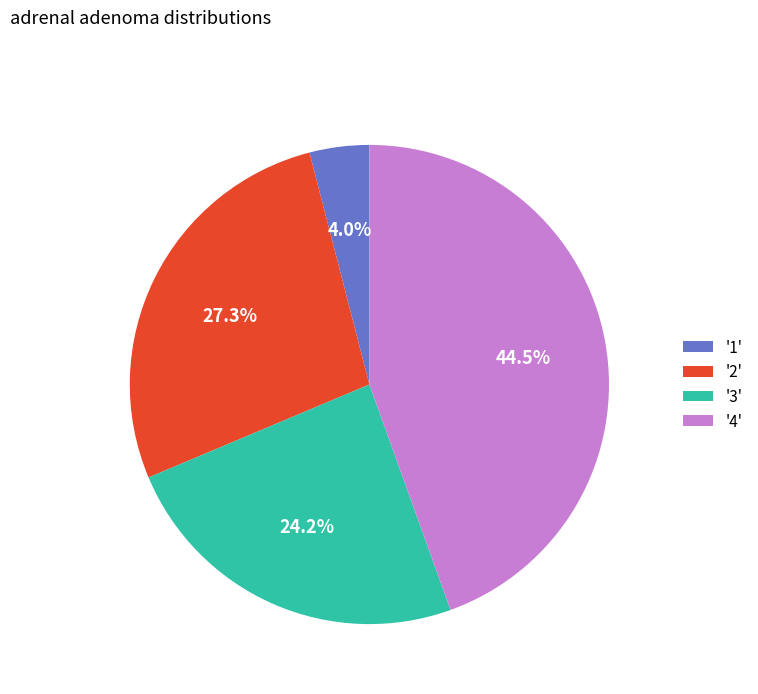

Is there a majority slice in this chart?

No